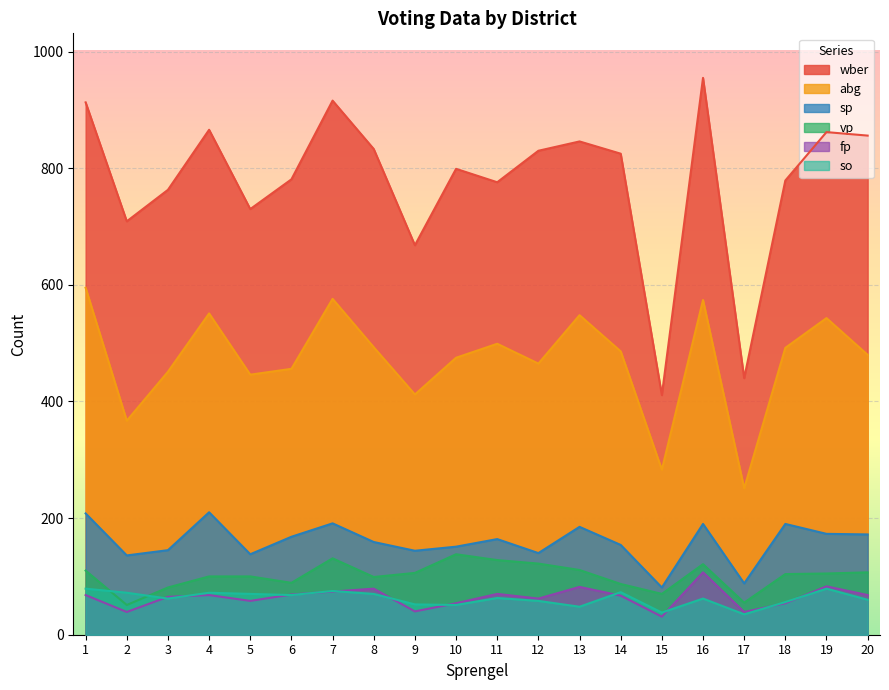

Between 9 and 18, which series saw the biggest shift?

wber